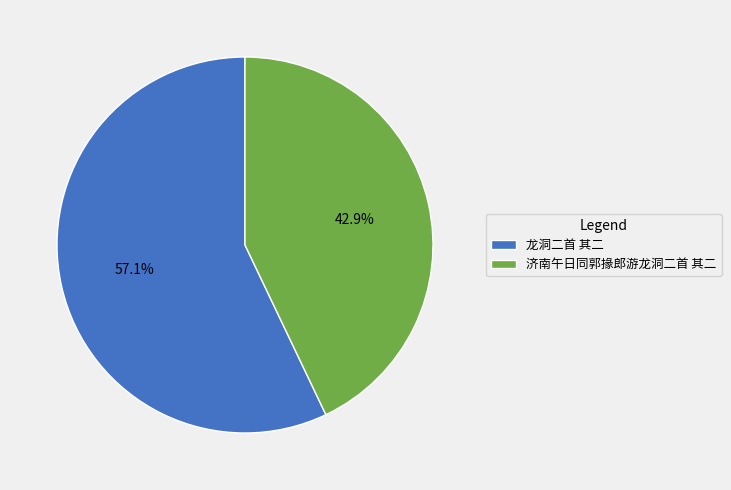

Rank the categories by value from highest to lowest.

龙洞二首 其二, 济南午日同郭掾郎游龙洞二首 其二